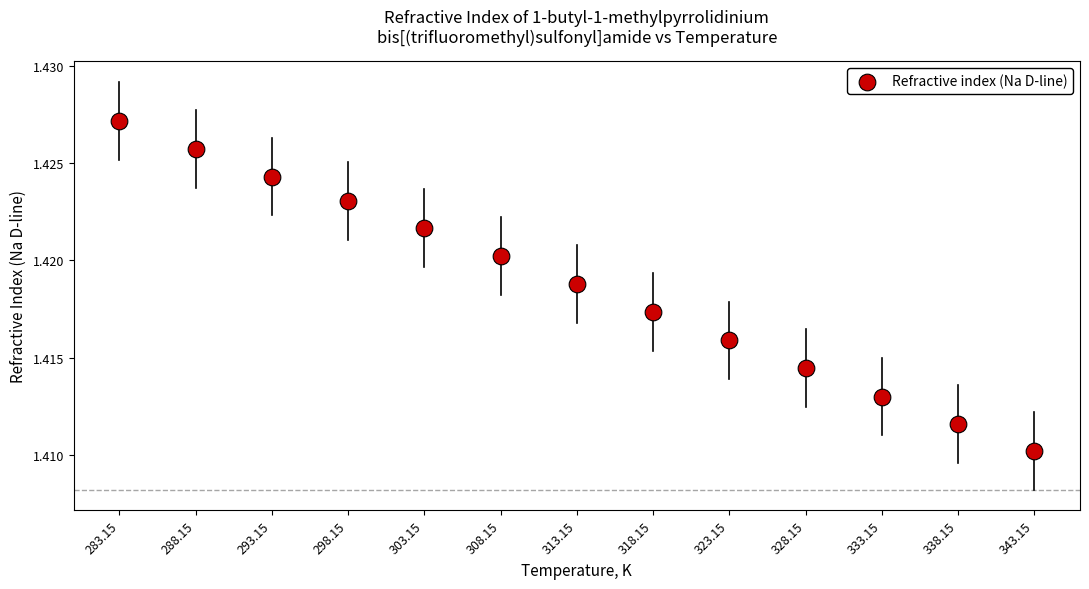

What is the range of X values (max minus min)?

60.0